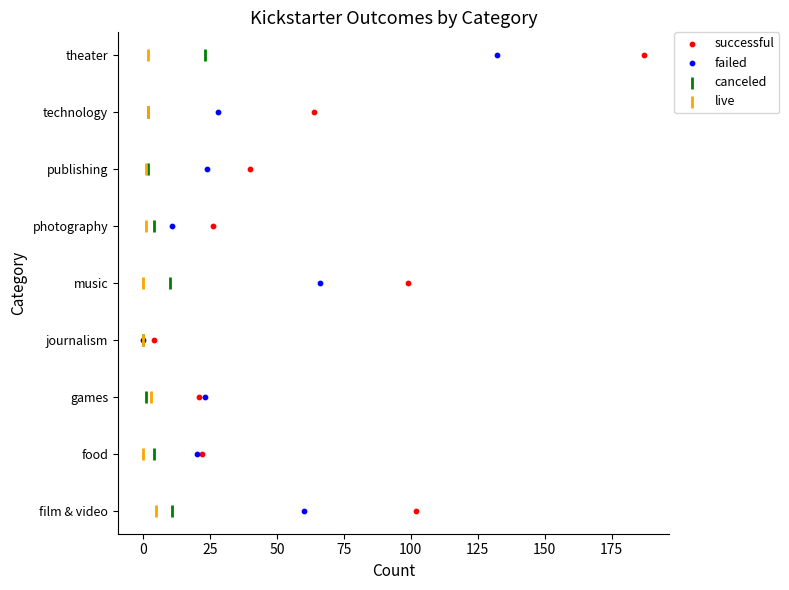

What are all the series names shown in the legend?

successful, failed, canceled, live